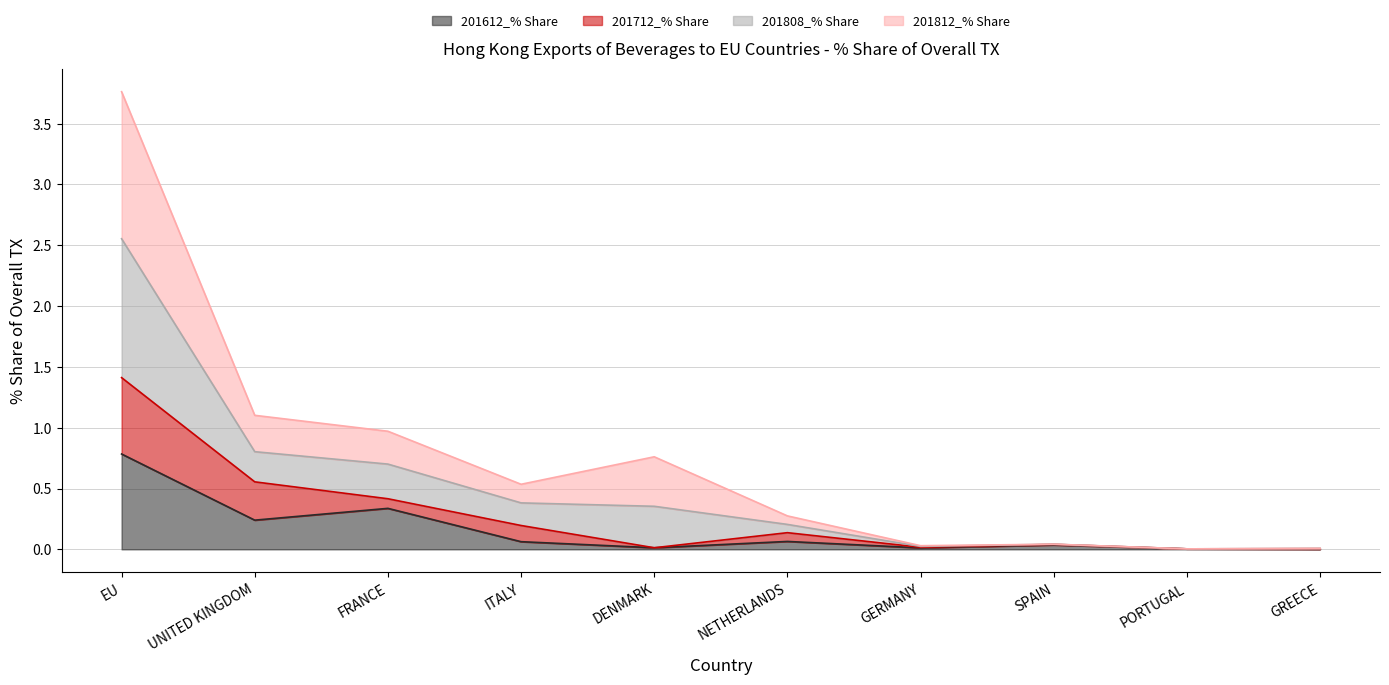

At how many categories does at least one series exceed 3?

1